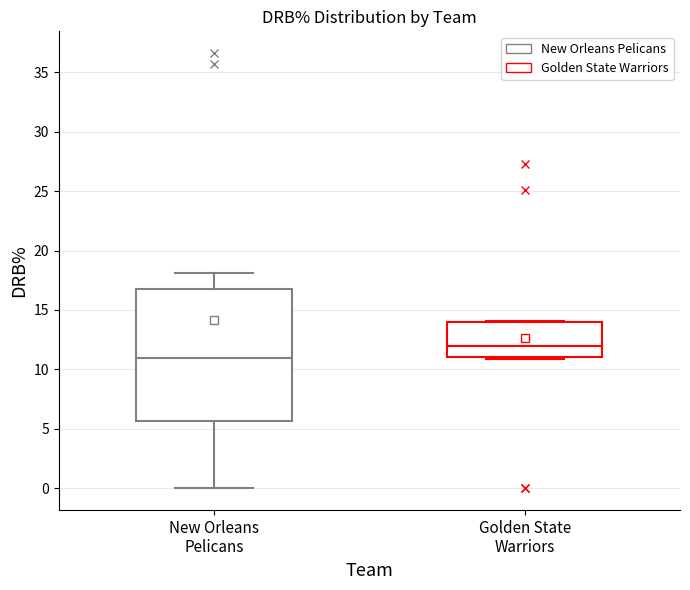

Which box is the tallest, from its lower edge to its upper edge?

New Orleans Pelicans